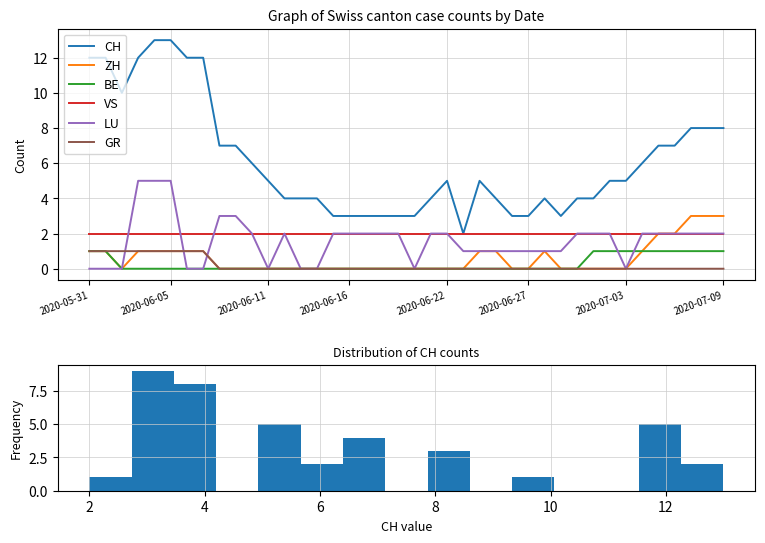

True or false: GR and VS intersect in this chart.

False